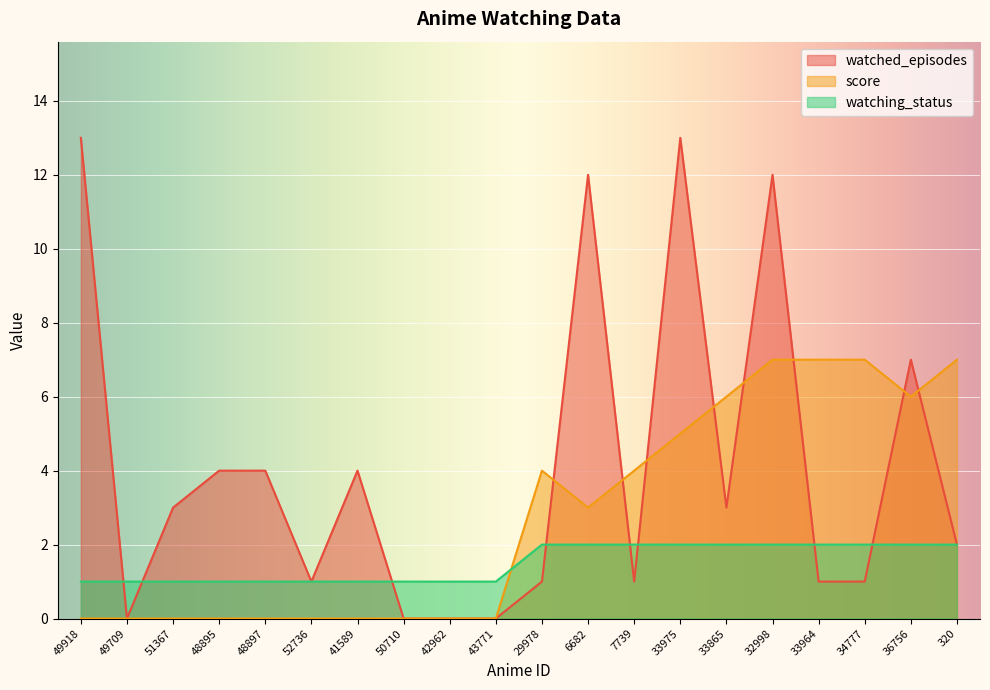

What are all the series names shown in the legend?

watched_episodes, score, watching_status